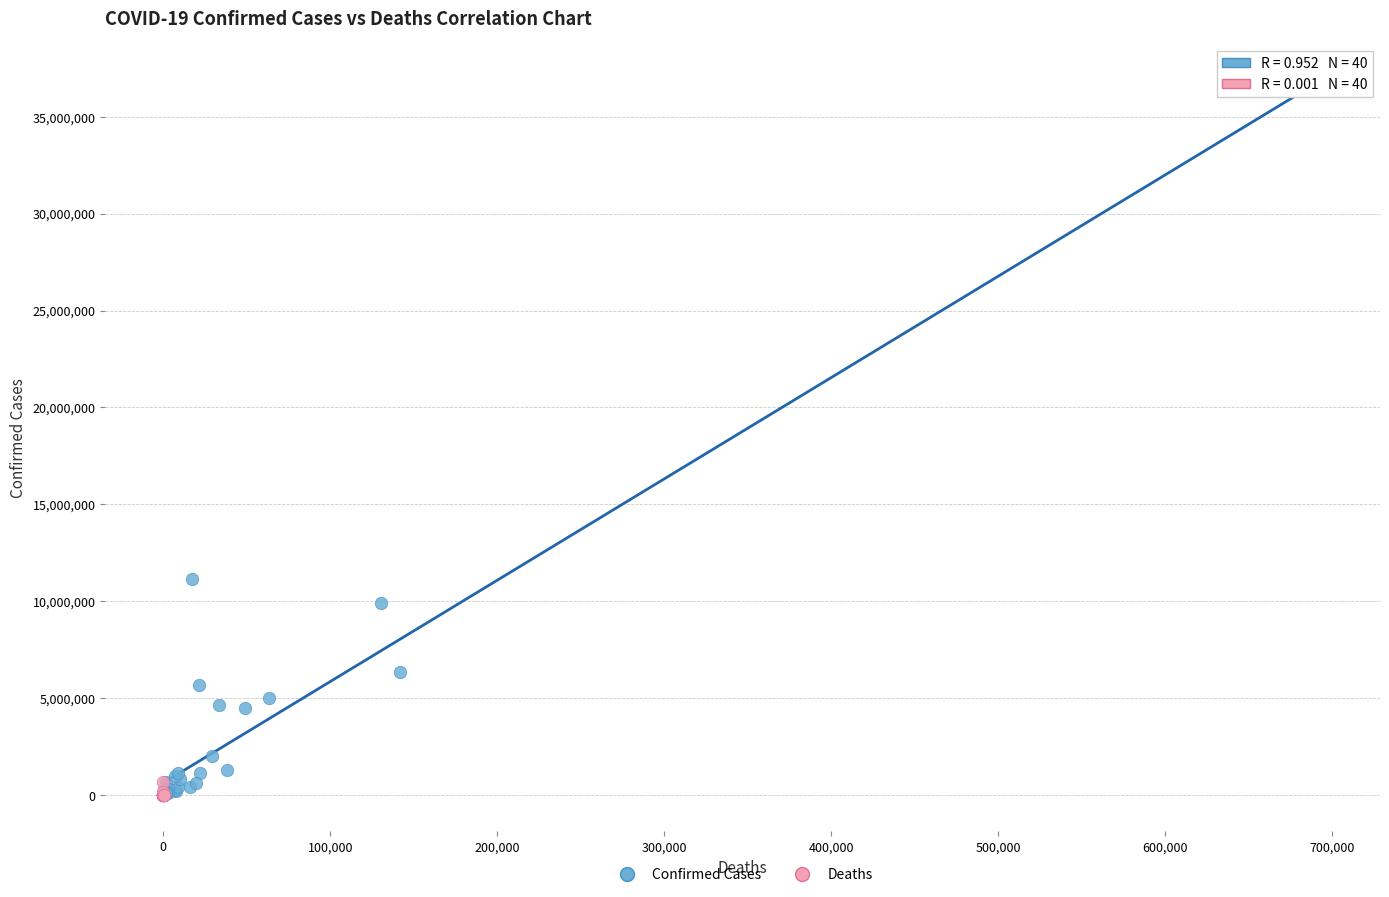

Which series has the widest spread of Y values?

Confirmed Cases